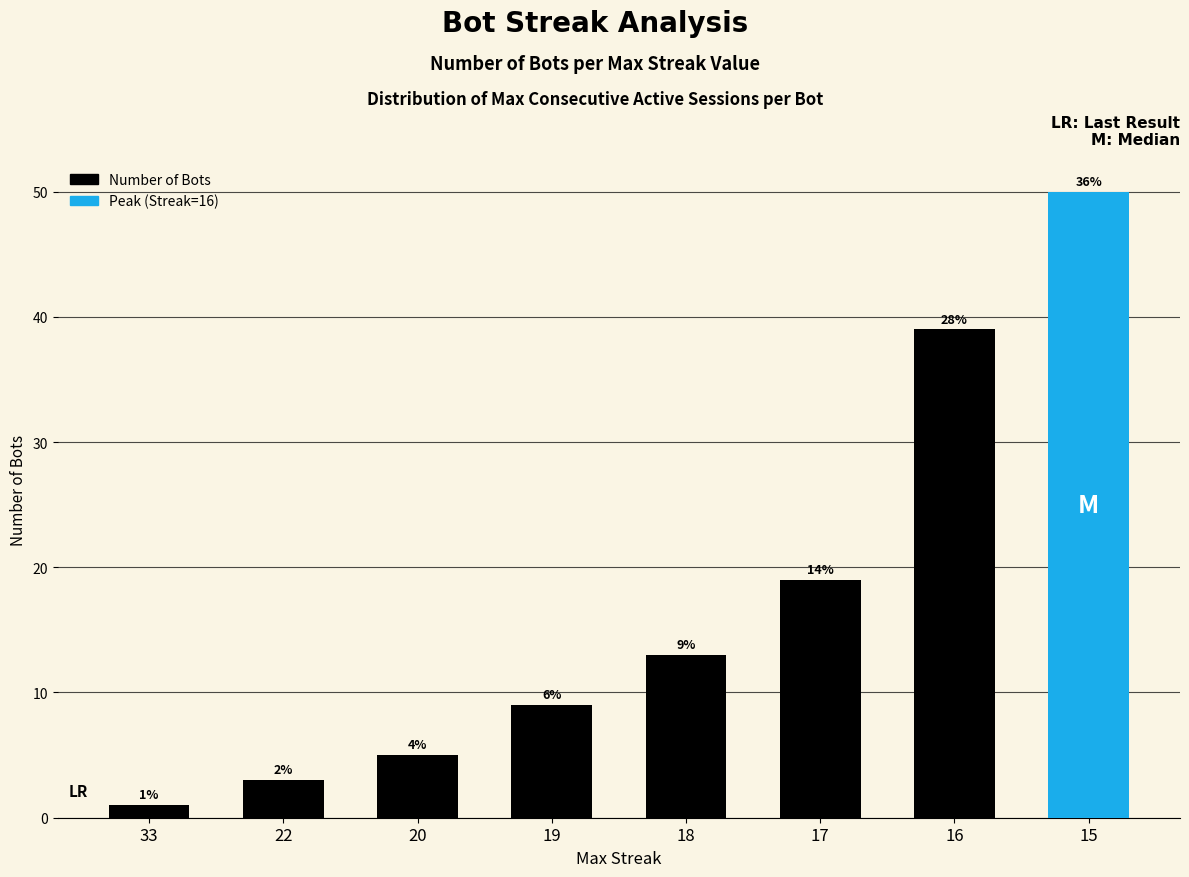

Rank the categories by value from lowest to highest.

33, 22, 20, 19, 18, 17, 16, 15